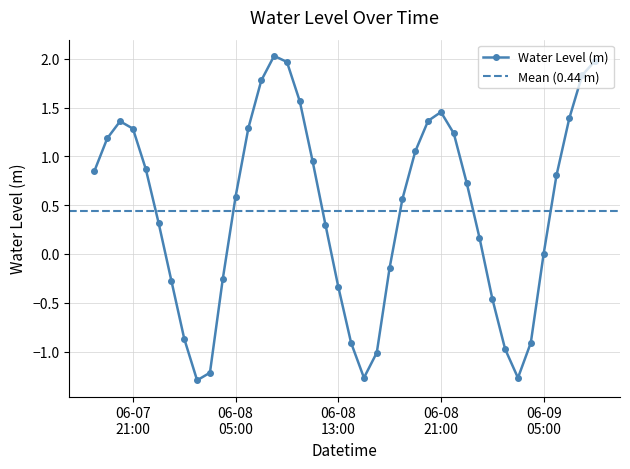

How many categories are shown in the chart?

40